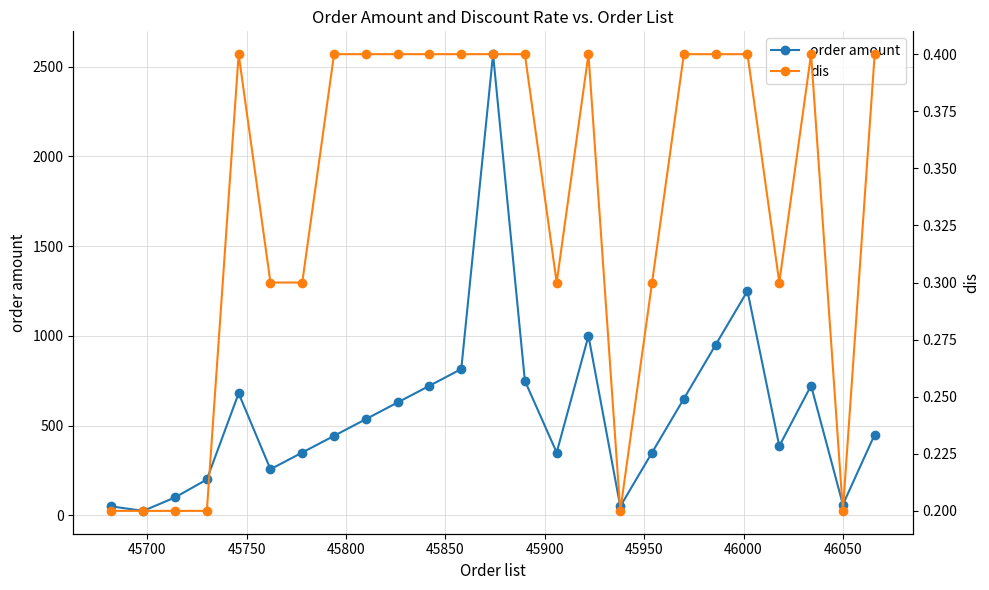

What is the value of the dis point at the 3rd from the left?

0.2